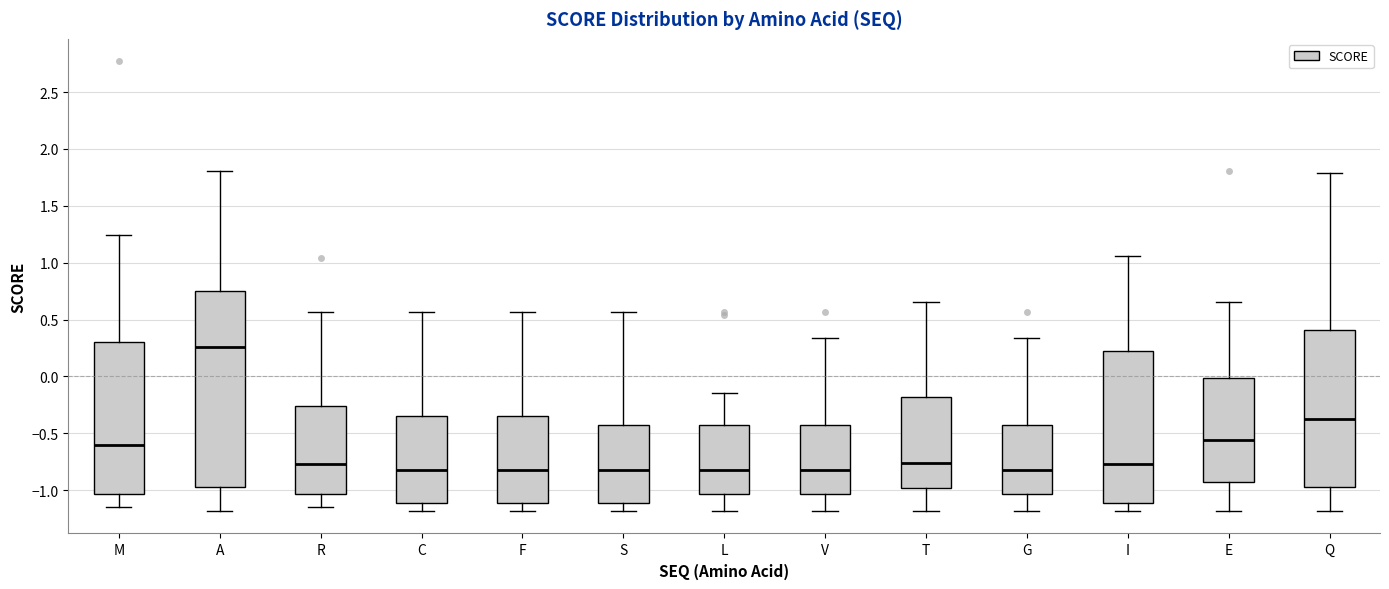

Where does the median line of the box for C sit on the y-axis? The values are not printed on the chart, so give them approximately, as read against the axis.

-0.80